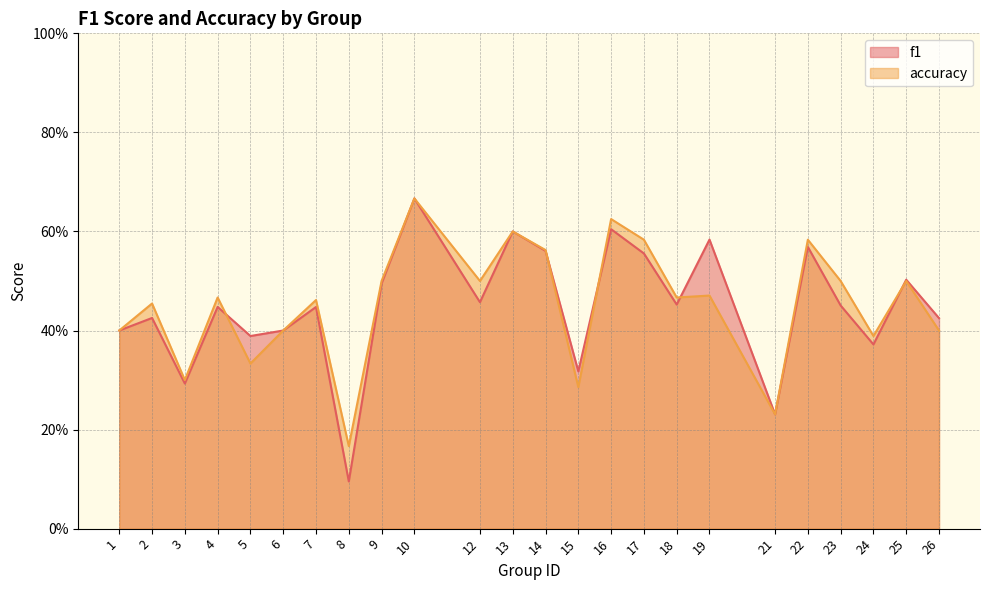

Which has a higher value, 10 or 1?

10